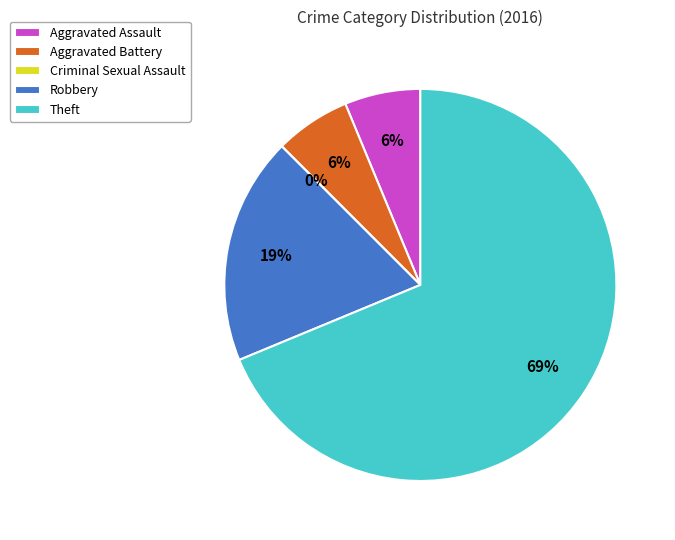

Count the number of slices in the pie.

5